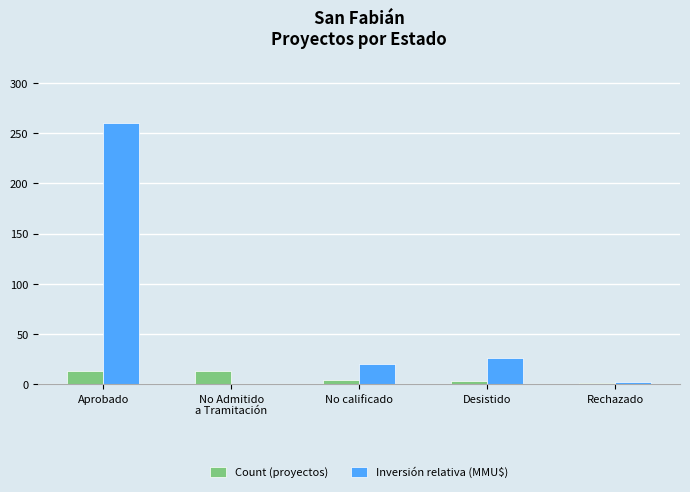

What is the total value across all series at Rechazado?

3.7